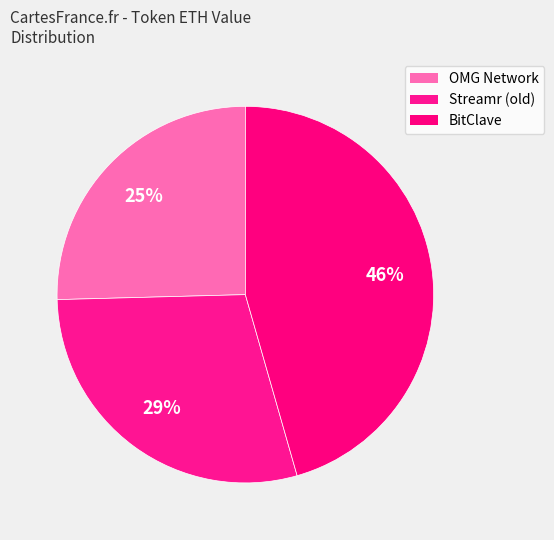

How many segments does this pie chart have?

3